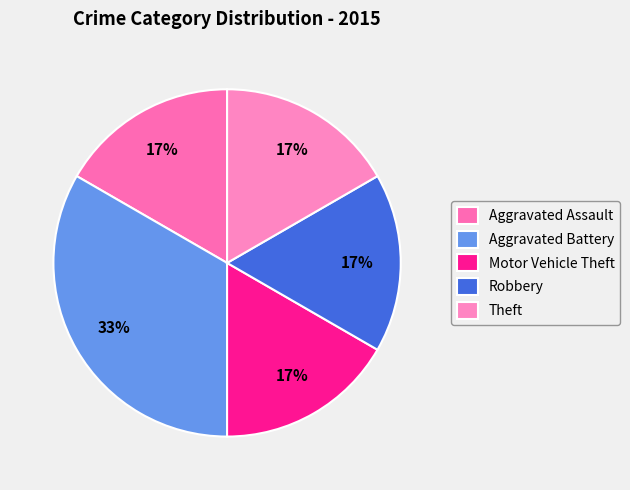

To the nearest percent, what portion does Robbery represent?

17%